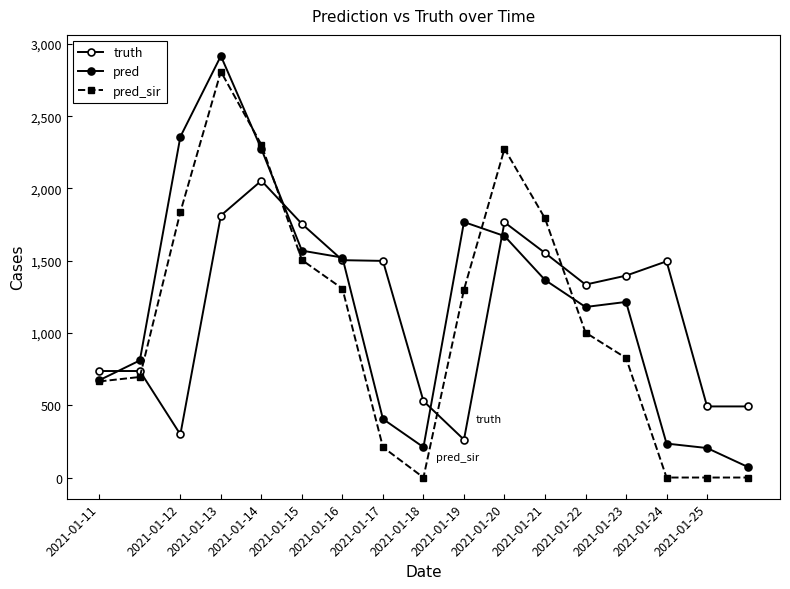

How many lines are shown in the chart?

3